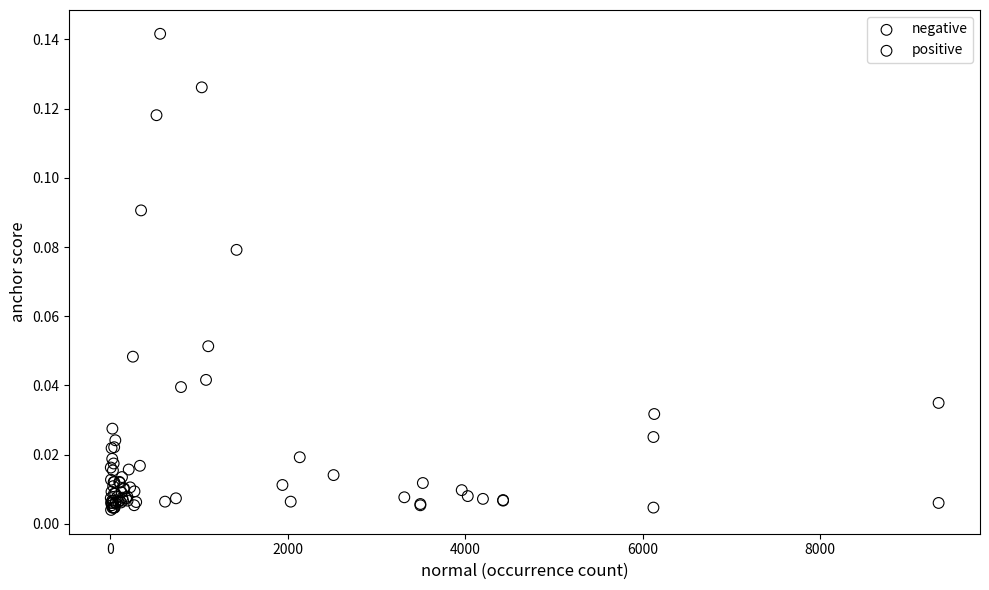

Which series has the largest Y range (max minus min)?

negative